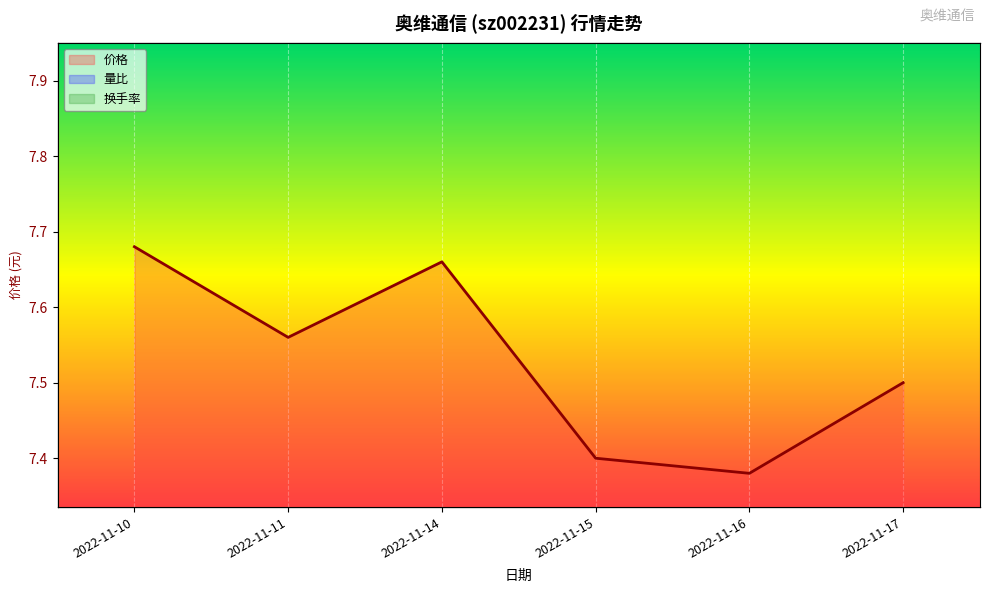

True or false: 价格 and 换手率 cross at least once.

False